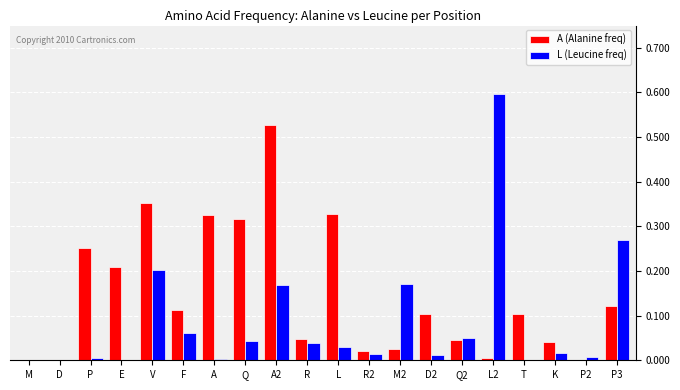

What is the sum of all L (Leucine freq) values?

1.7